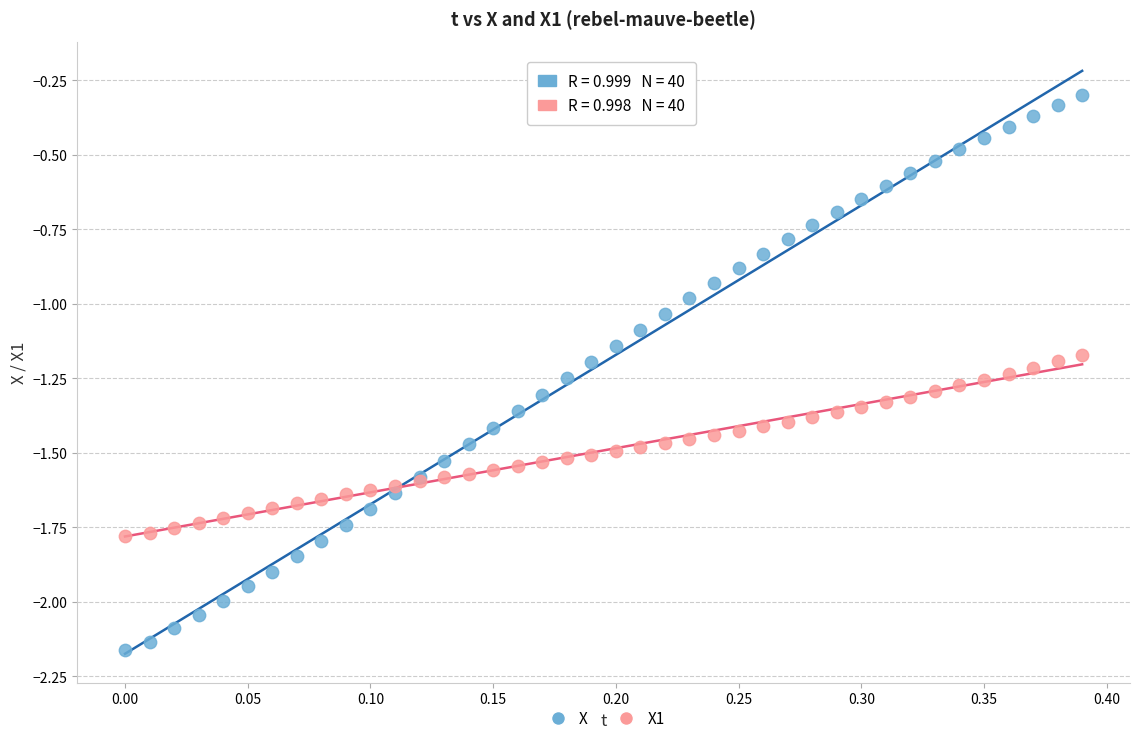

Which series reaches the maximum Y coordinate?

X